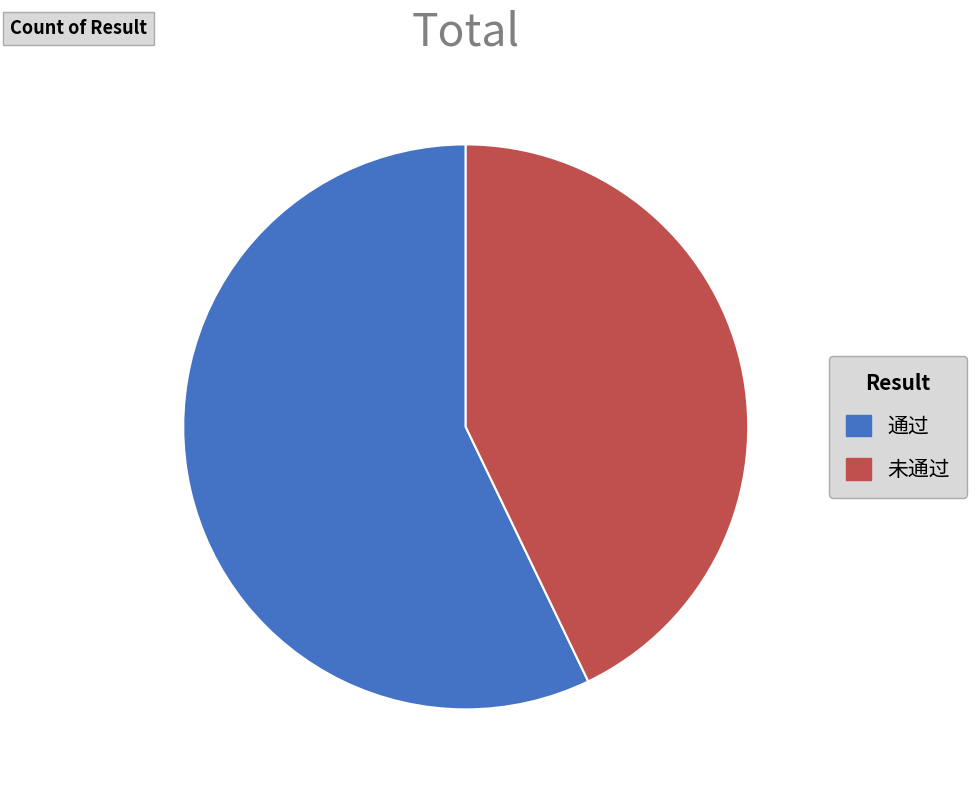

Which slice is the largest?

通过